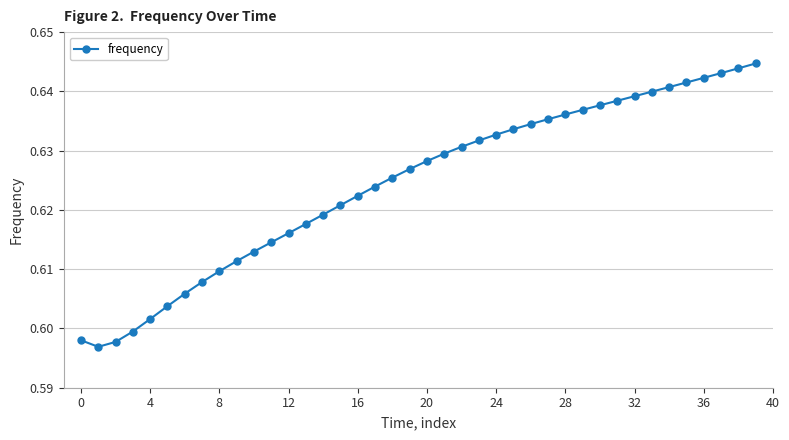

How many values are between 0 and 1?

40